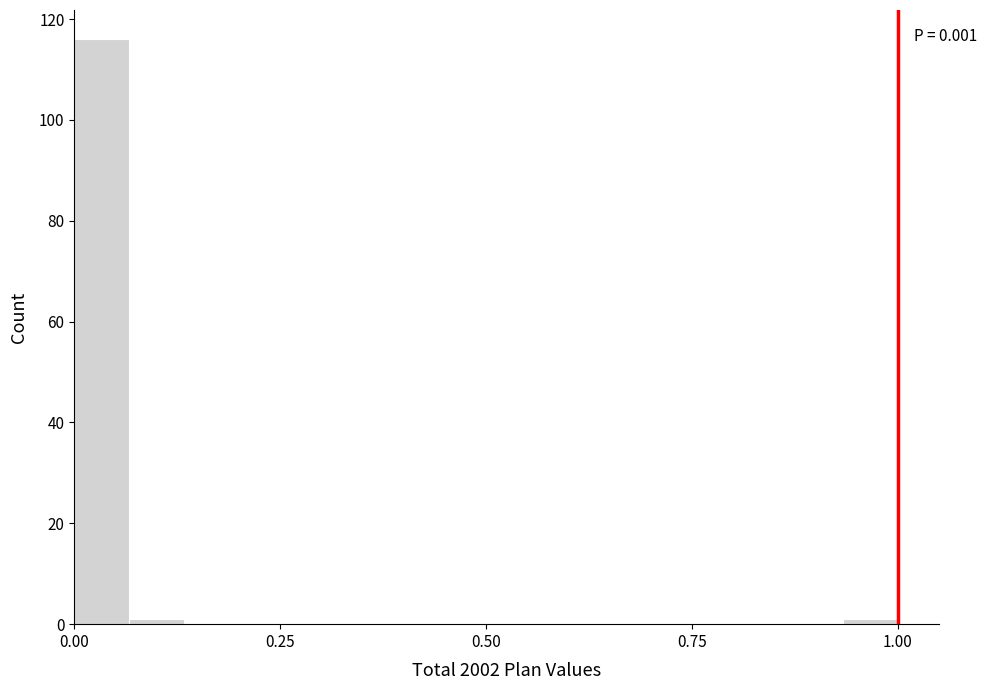

Read against the x-axis, roughly where is the centre of the tallest bar?

0.05